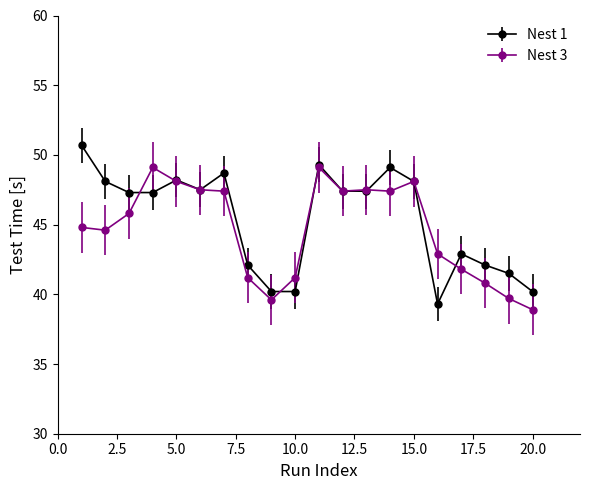

True or false: Nest 3 has more than 0 interior local peaks.

True